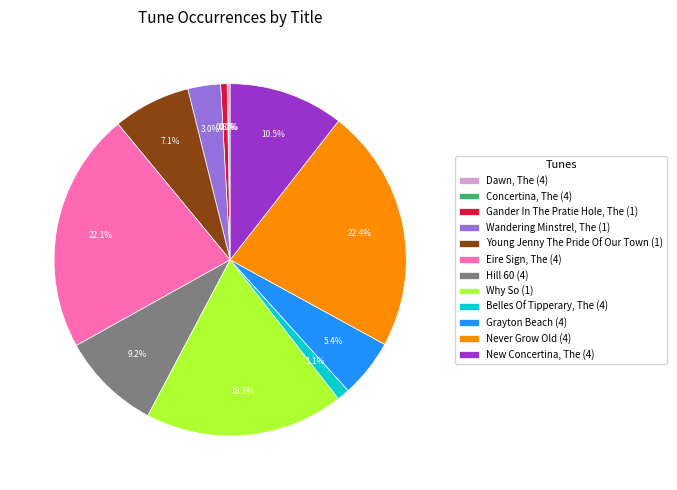

What percentage is NOT represented by Young Jenny The Pride Of Our Town (1)?

92.9%